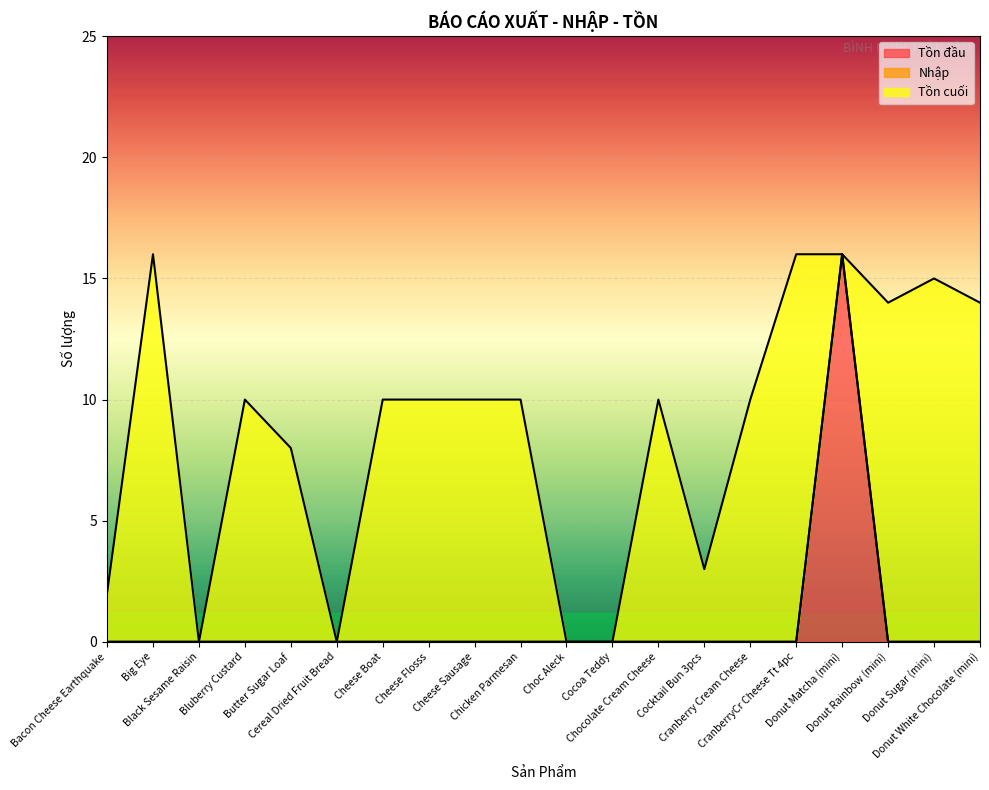

At which category is the sum across all series the highest?

Big Eye